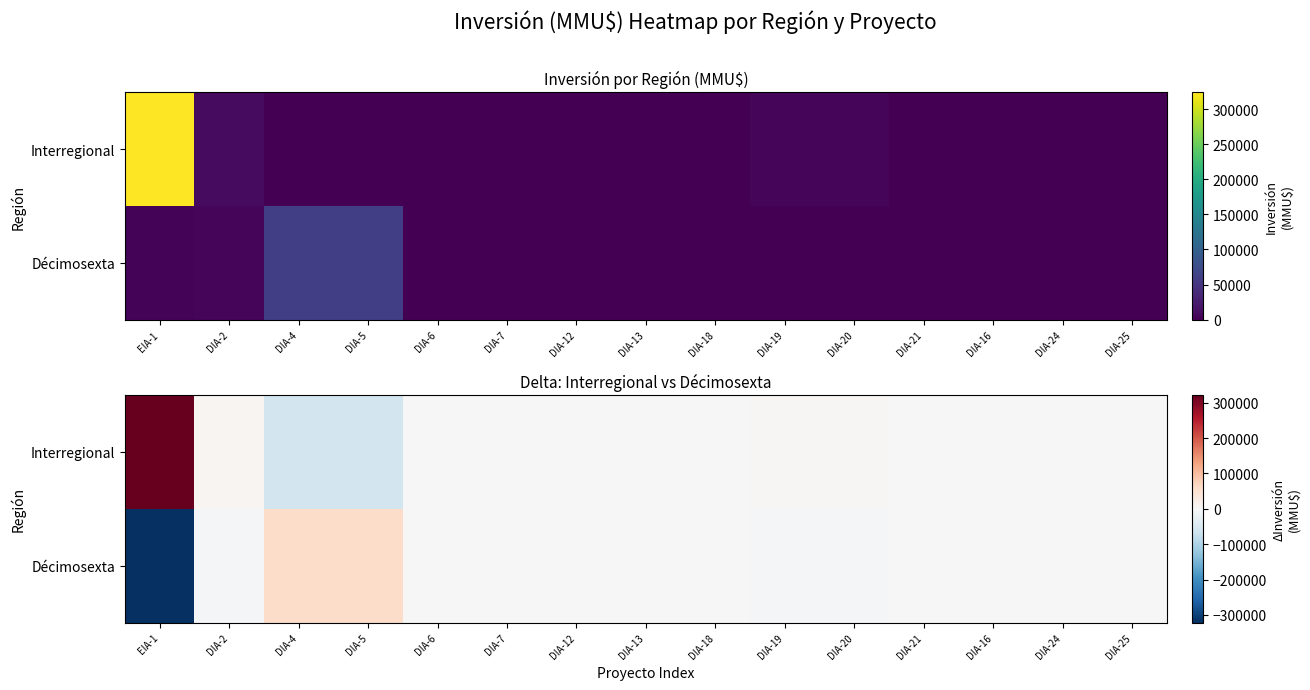

At which label does Interregional reach its minimum?

DIA-5